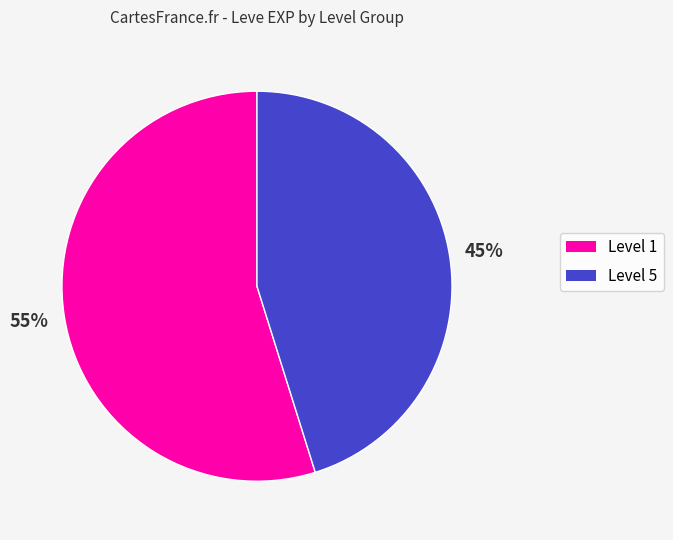

To the nearest percent, what is the average slice percentage?

50%